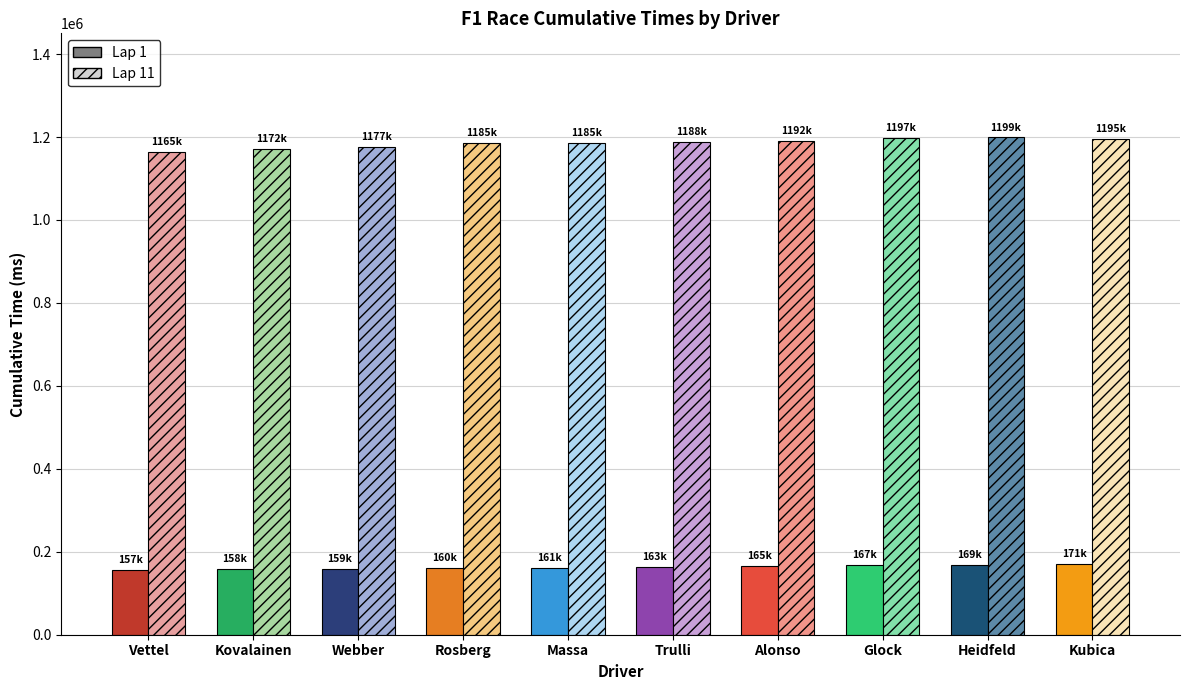

What is the difference between the second highest and minimum values in the Lap 1 series?

12081